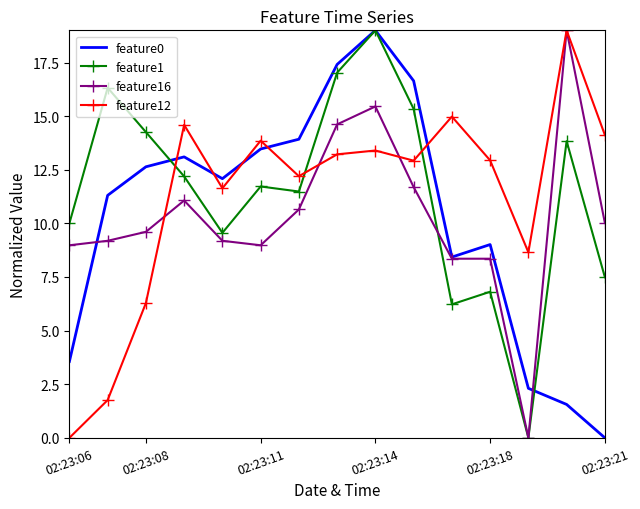

What is the highest value of the feature0 series?

19.0